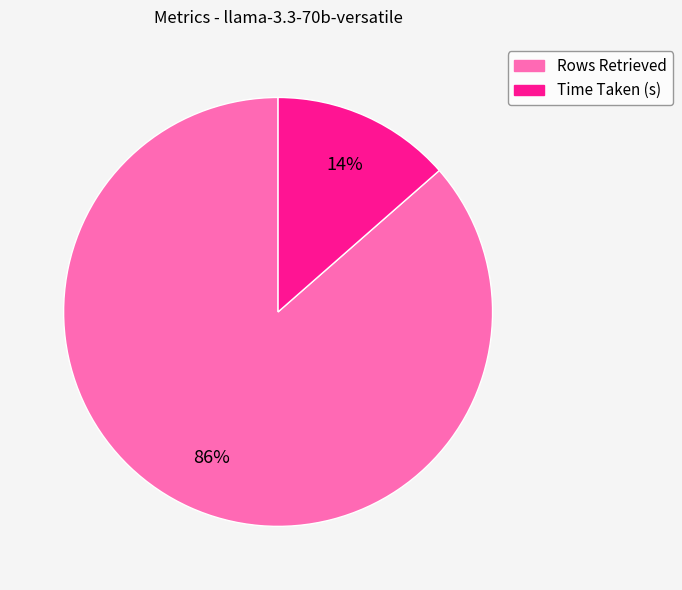

Is there any slice that represents more than half of the pie?

Yes